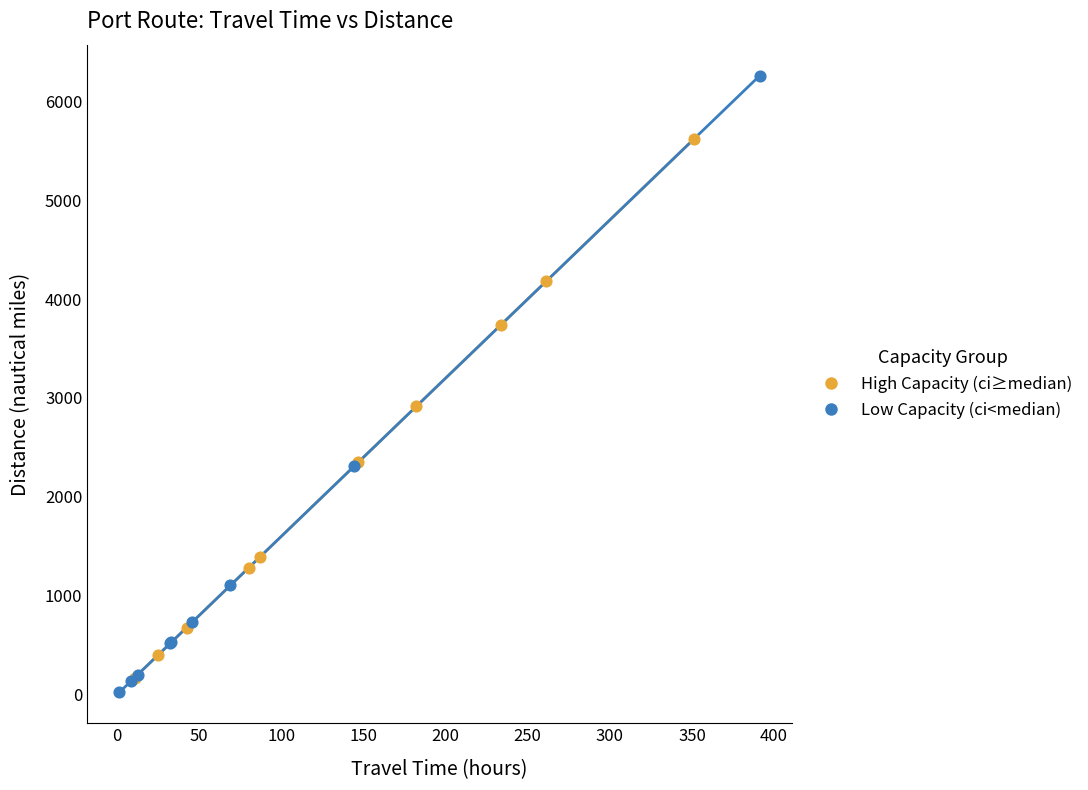

Which series has the widest spread of Y values?

Low Capacity (ci<median)